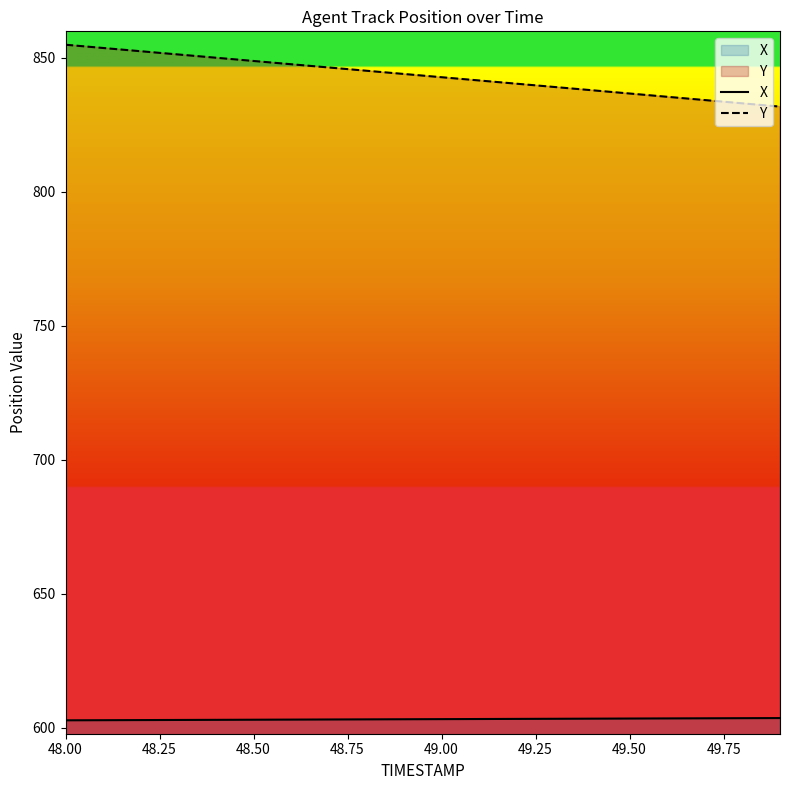

At which category is the sum across all series the highest?

48.00